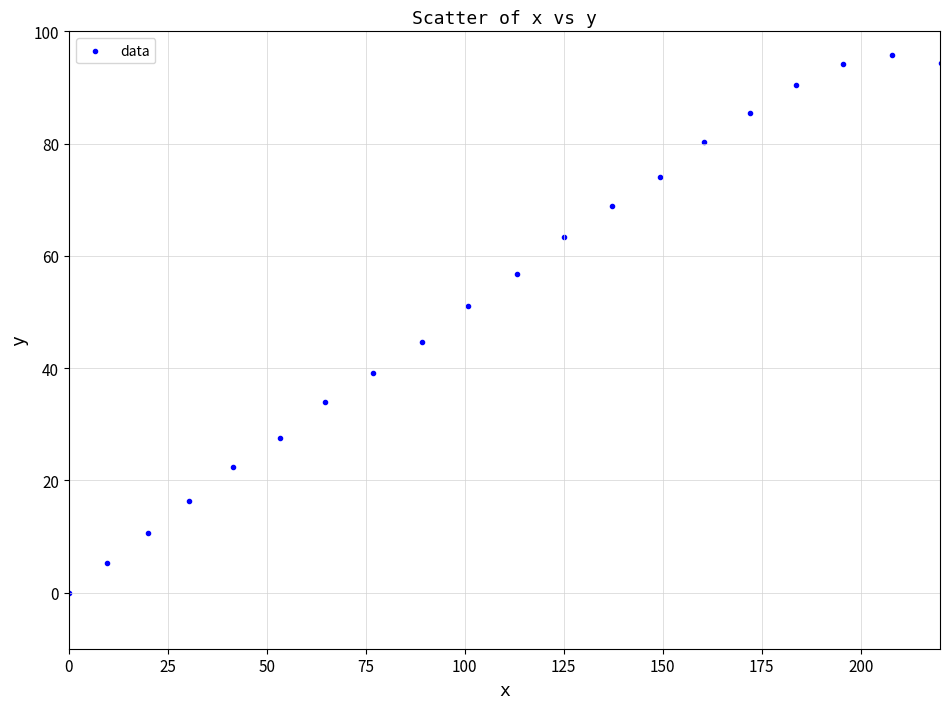

What Y value in the scatter plot is closest to 47?

44.7